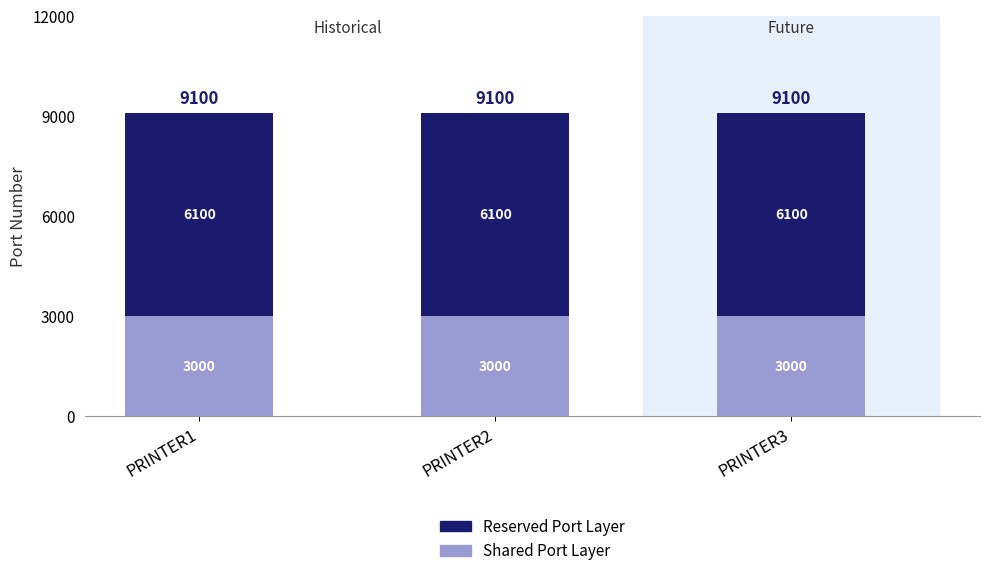

What are all the series names shown in the legend?

Reserved Port Layer, Shared Port Layer